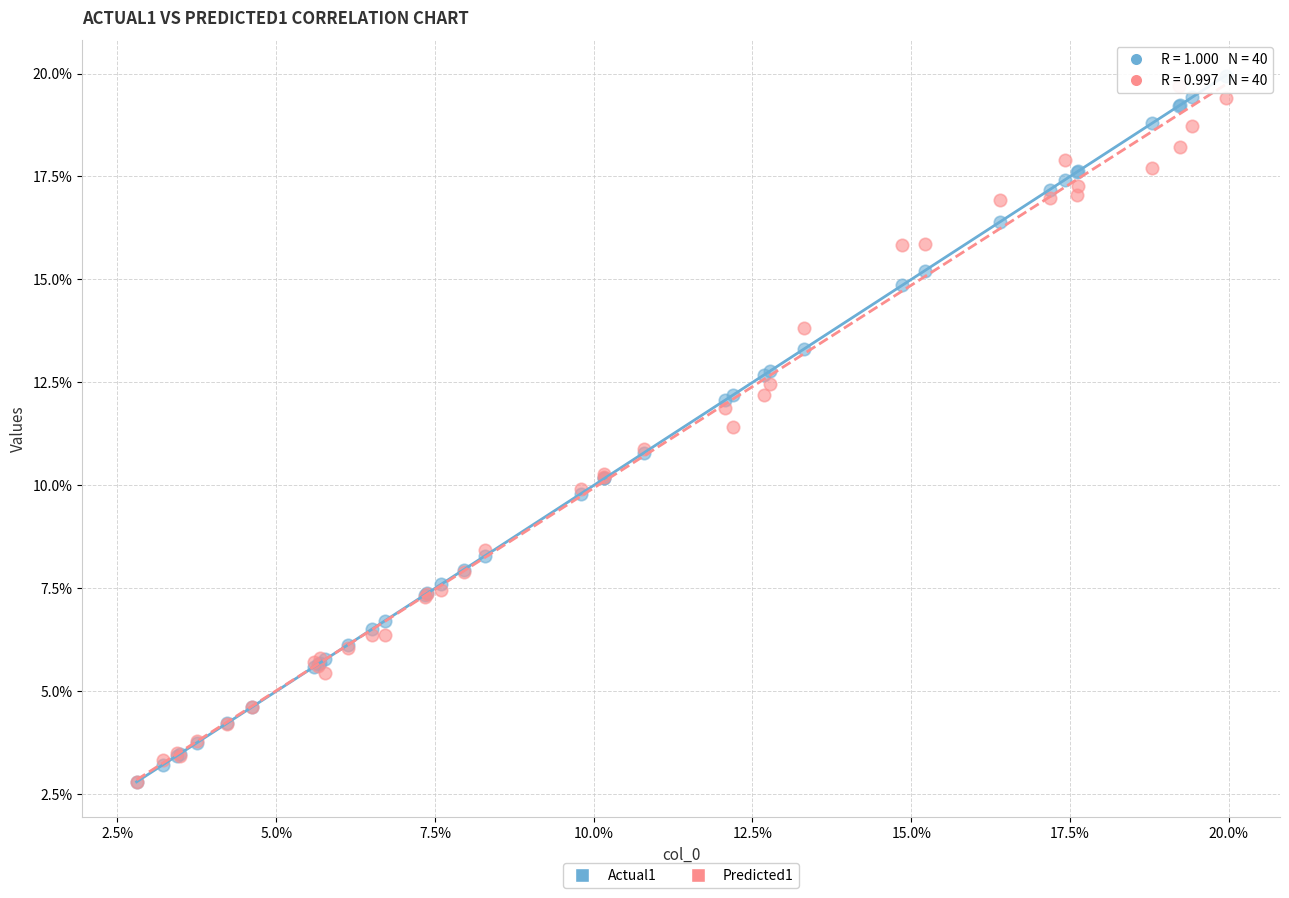

Which series has the largest Y range (max minus min)?

Actual1